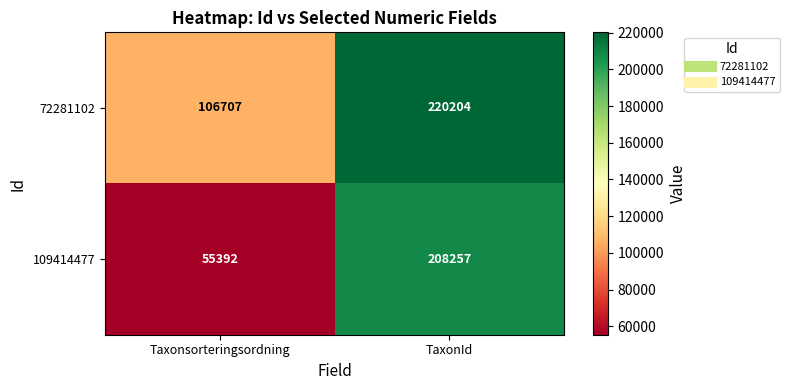

Rank the series by their maximum value, from lowest to highest.

109414477, 72281102